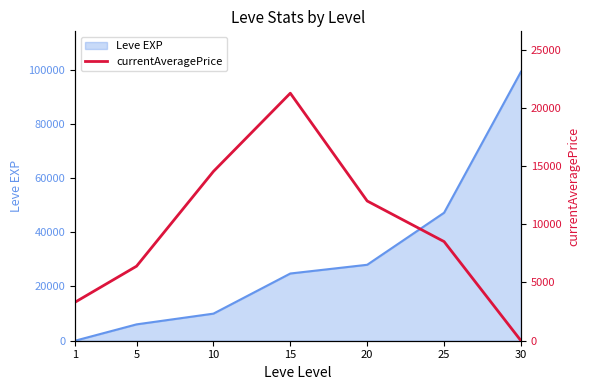

Reading right to left, transcribe all the data shown in this chart.

0	8513	11999	21255	14537	6399	3307